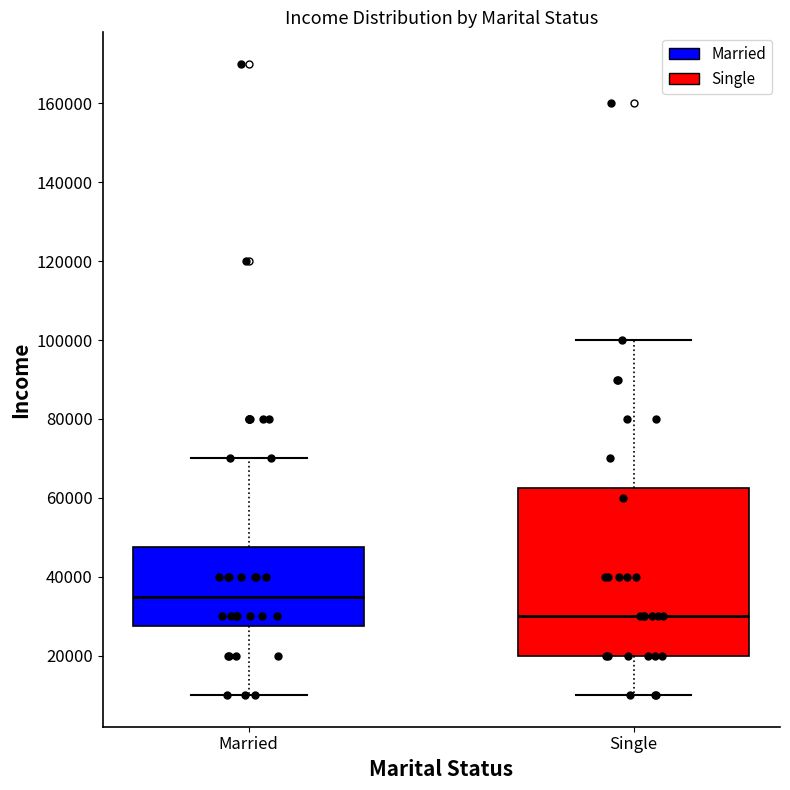

Which box is the tallest, from its lower edge to its upper edge?

Single